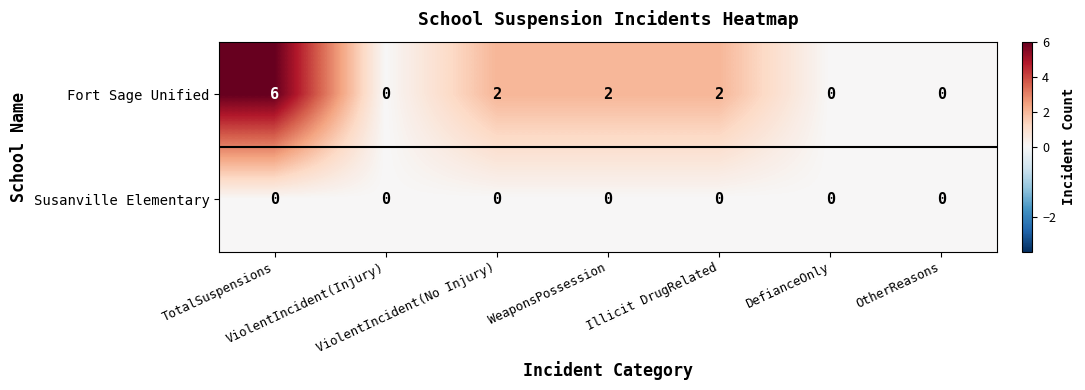

What is the greatest value displayed?

6